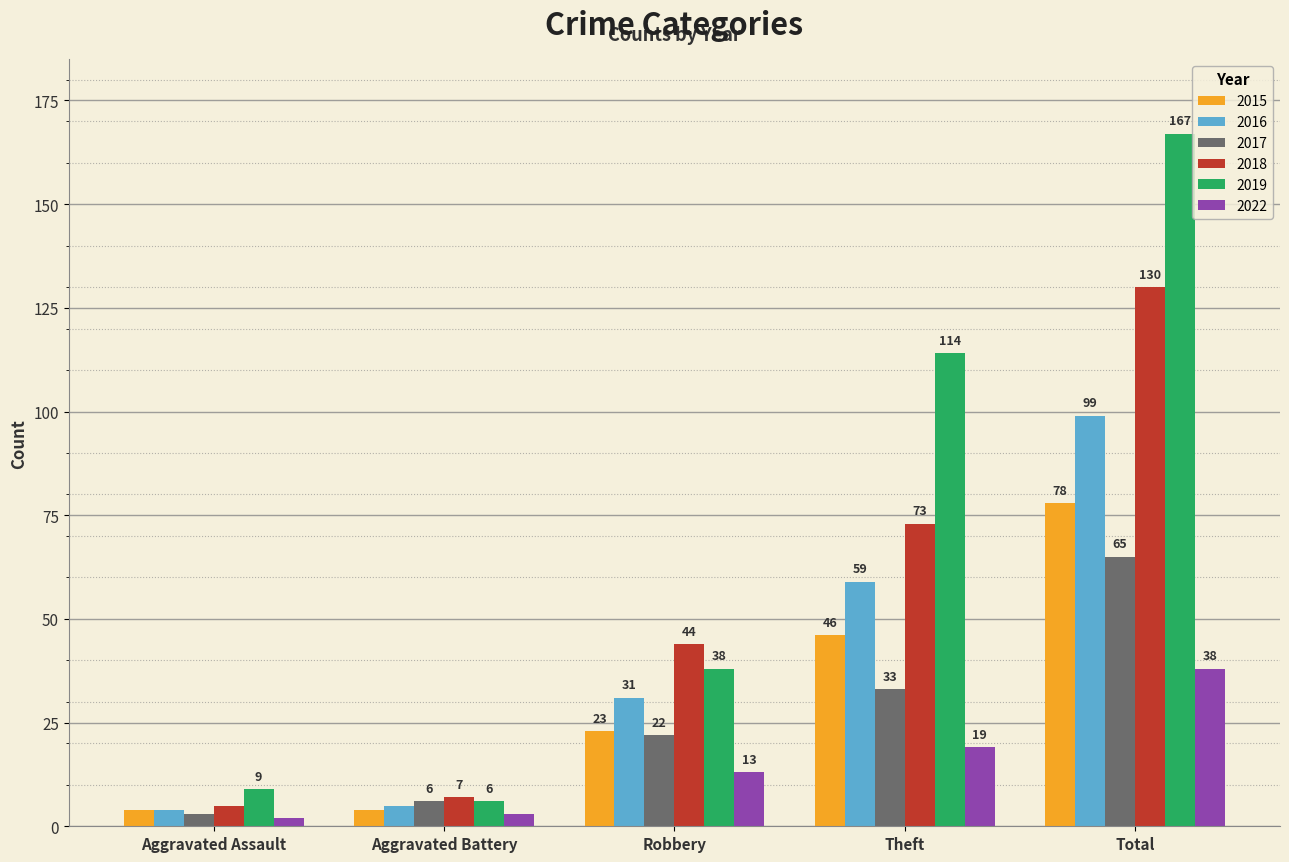

Count the number of data series in this chart.

6